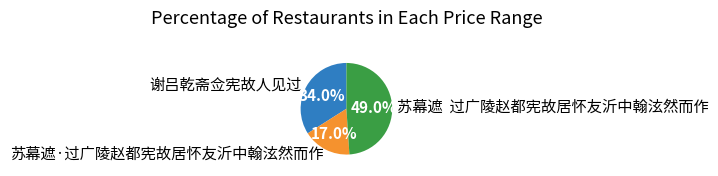

Do 谢吕乾斋佥宪故人见过 and 苏幕遮·过广陵赵都宪故居怀友沂中翰泫然而作 together represent more than half of the pie?

Yes